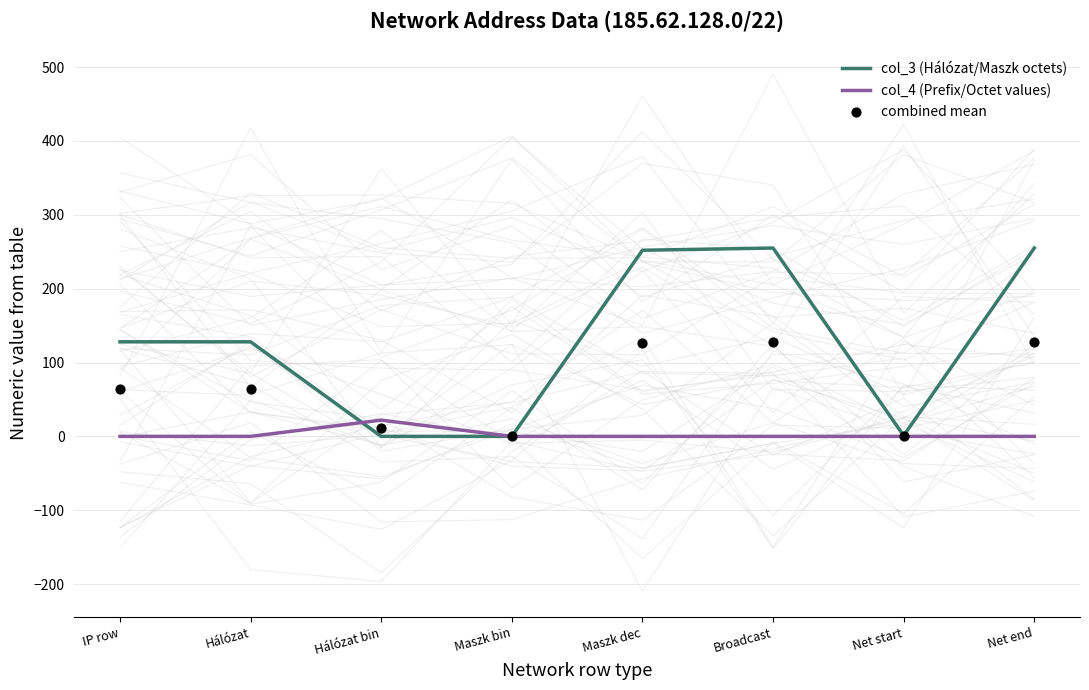

Which series reaches the maximum Y coordinate?

col_3 (Hálózat/Maszk octets)